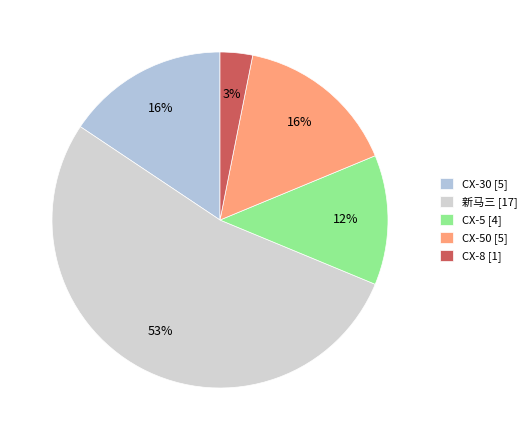

Count the number of slices in the pie.

5